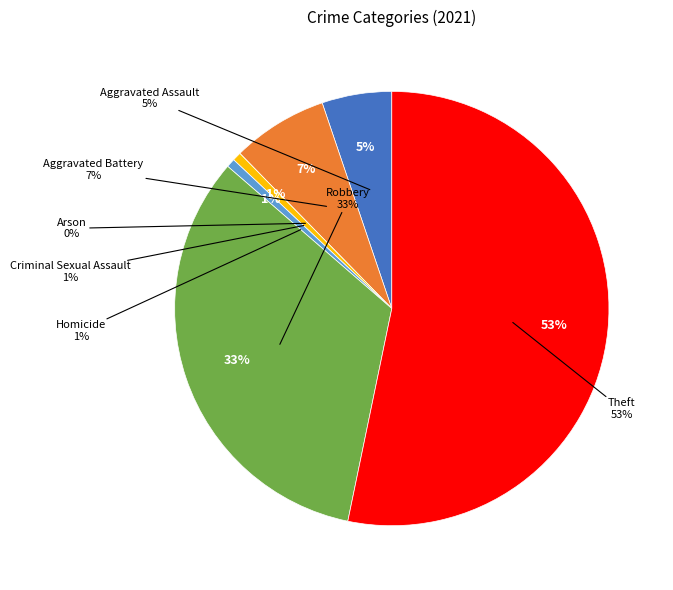

Rank the categories by value from highest to lowest.

Theft, Robbery, Aggravated Battery, Aggravated Assault, Criminal Sexual Assault, Homicide, Arson